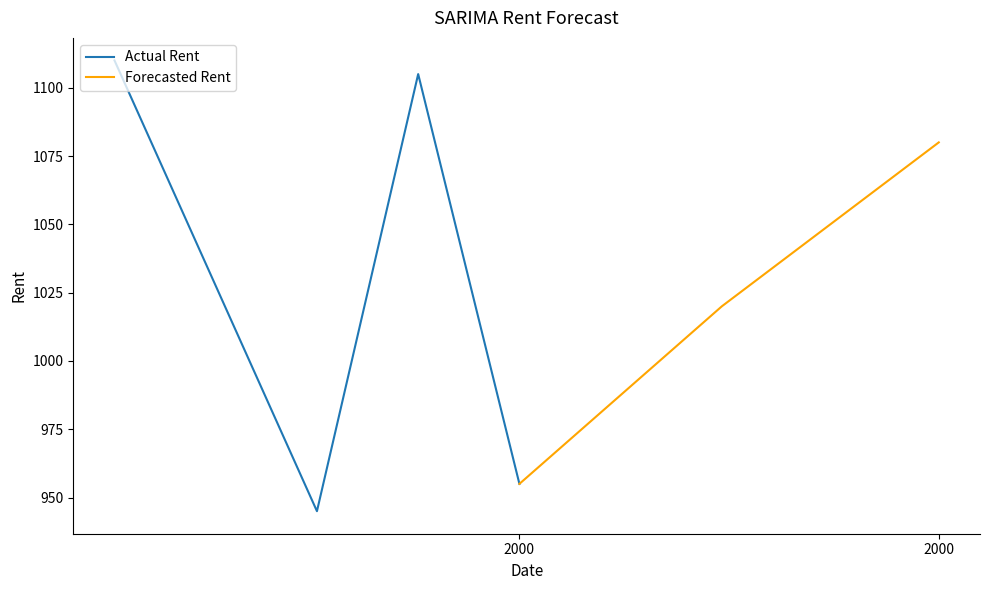

True or false: Actual Rent has more than 2 points higher than both neighbors.

False